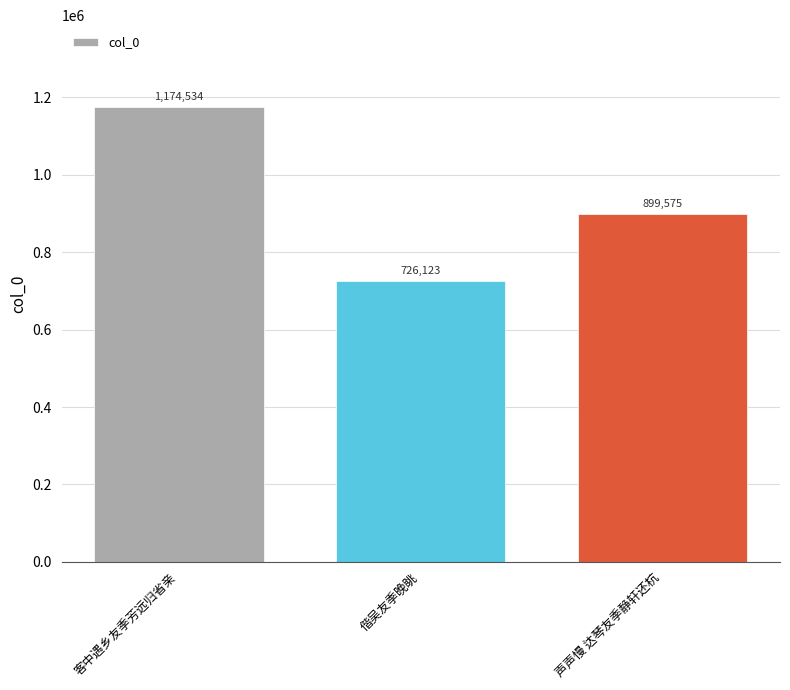

Is it true that the value at 客中遇乡友季芳远归省亲 is 662283?

False